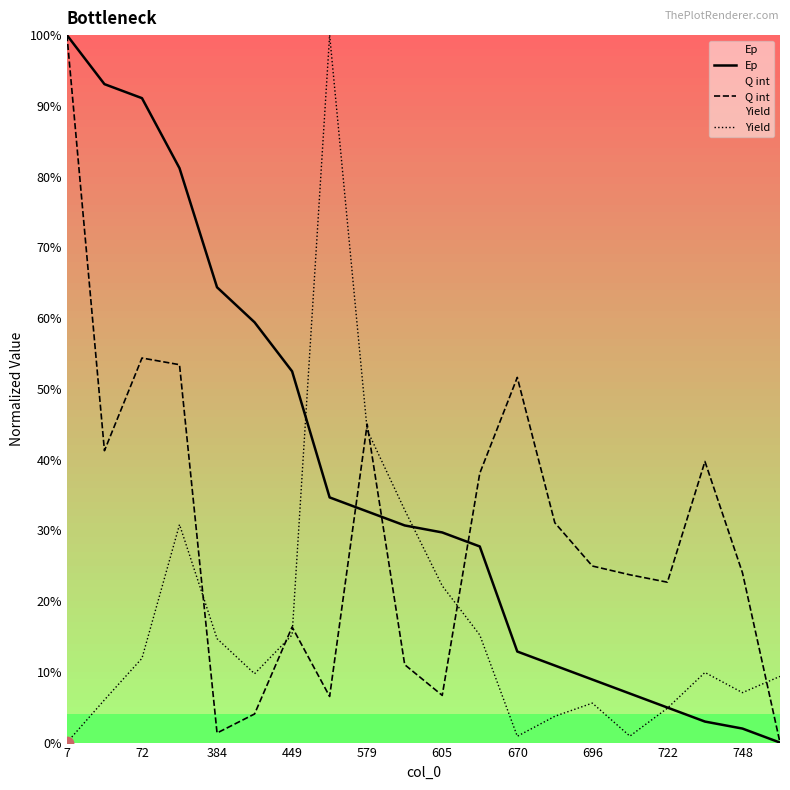

Which series has the widest spread of Y values?

Ep